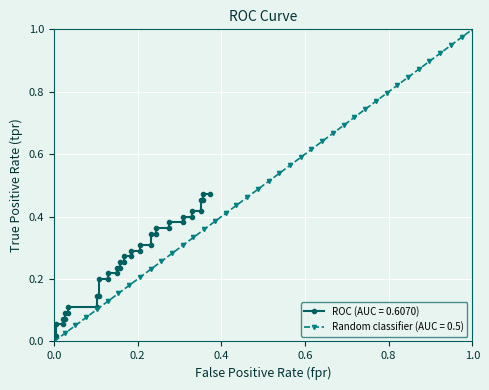

True or false: Random classifier (AUC = 0.5) has more than 0 interior local peaks.

False